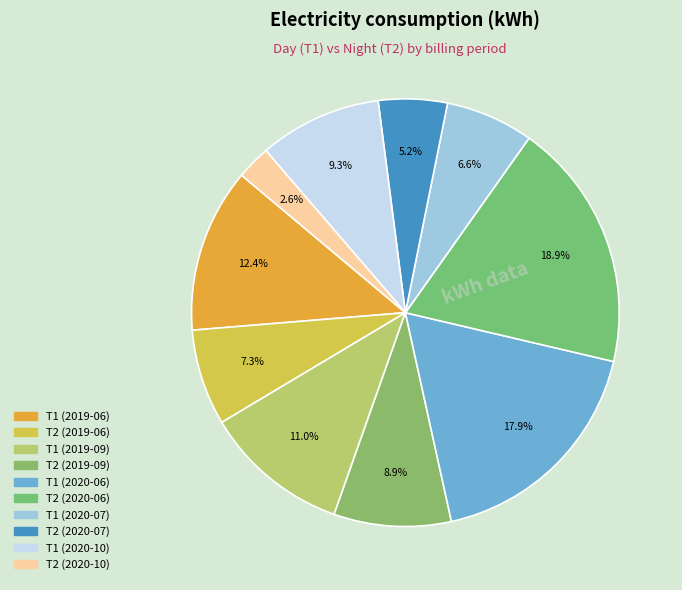

Which category has the biggest portion of the pie?

T2 (2020-06)